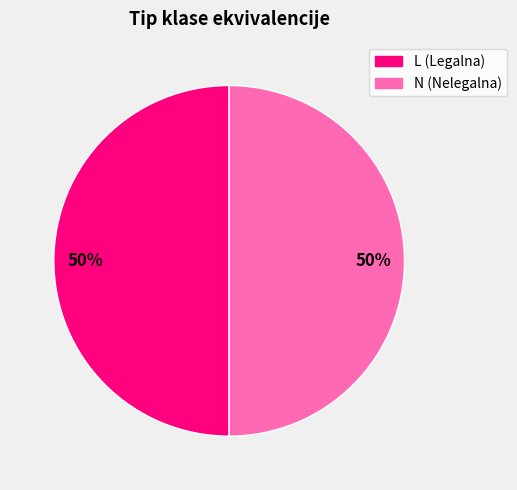

Is the sum of L (Legalna) and N (Nelegalna) greater than half?

Yes